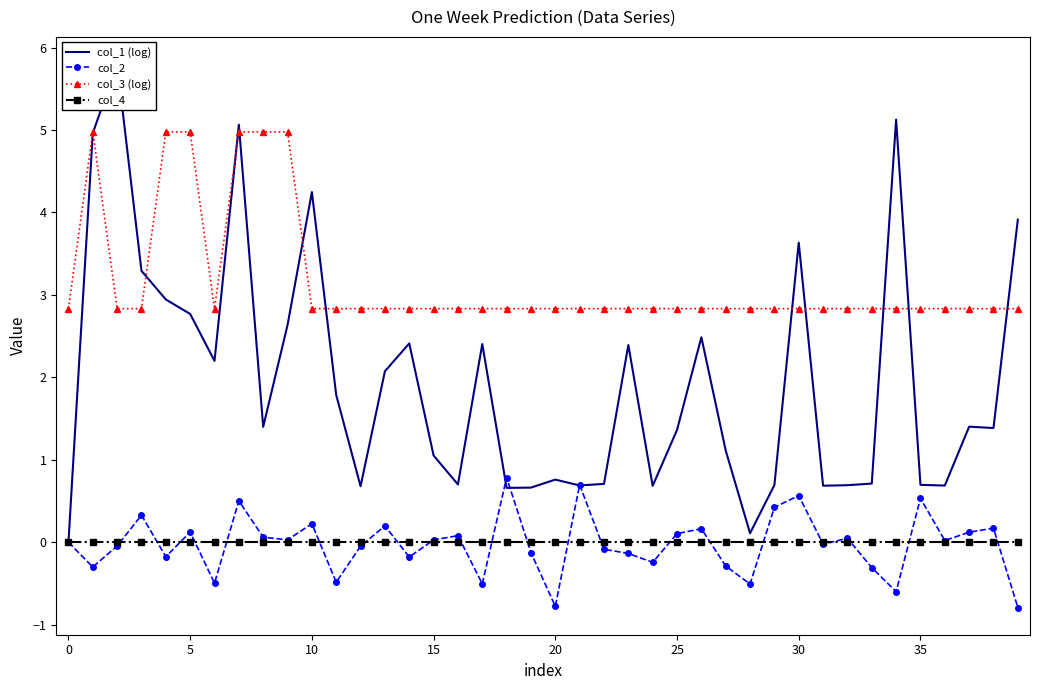

True or false: col_1 (log) and col_2 cross at least once.

True